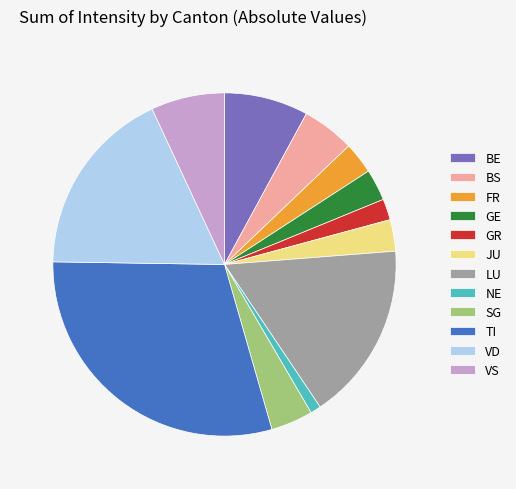

Is it true that BS is 17% of the pie?

False